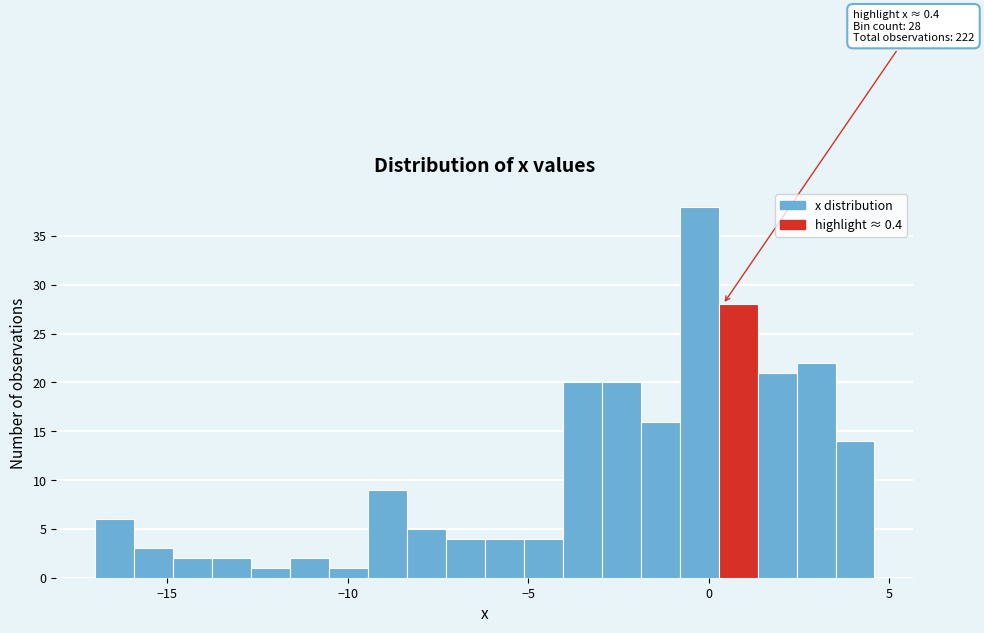

Read against the x-axis, roughly where is the centre of the tallest bar?

-0.5